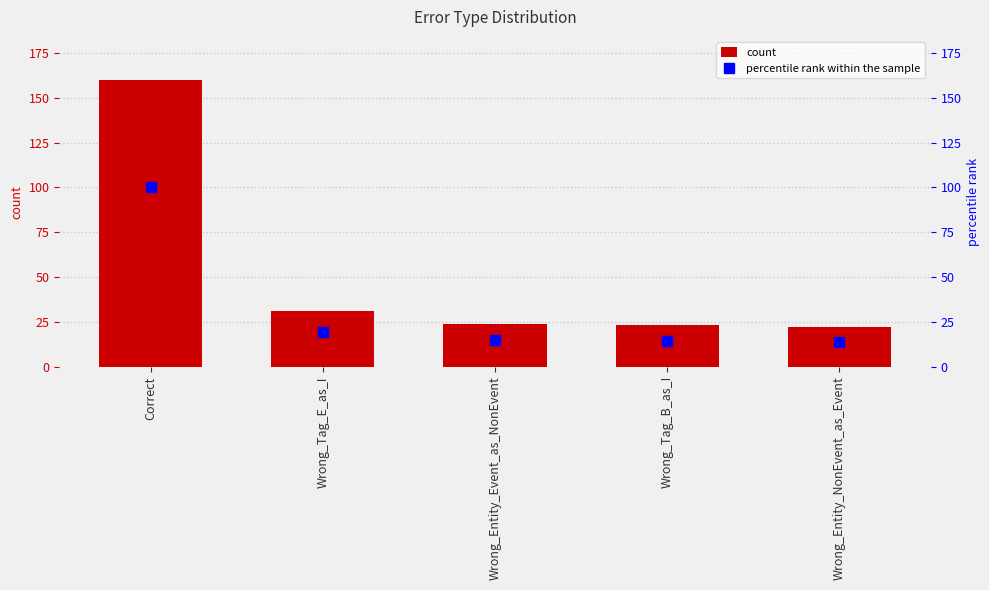

Reading left to right, transcribe all the data shown in this chart.

count: 160.0	31.0	24.0	23.0	22.0
percentile rank within the sample: 100.0	19.4	15.0	14.4	13.8